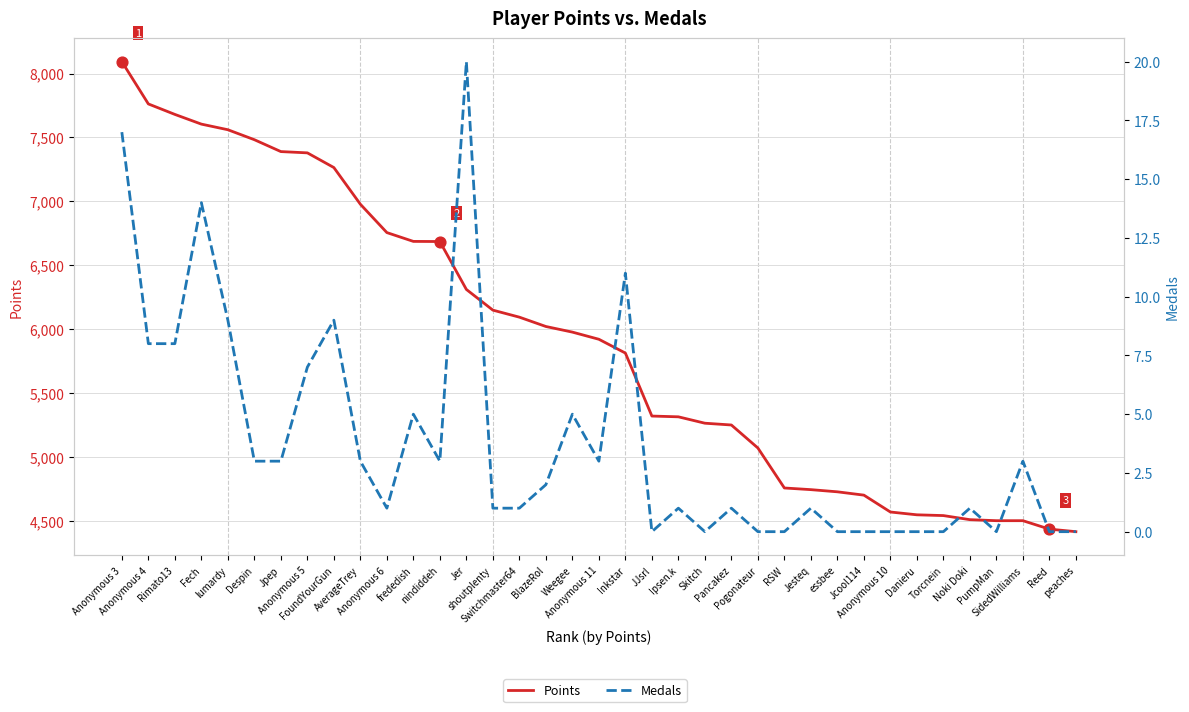

Which series has the largest Y range (max minus min)?

Points